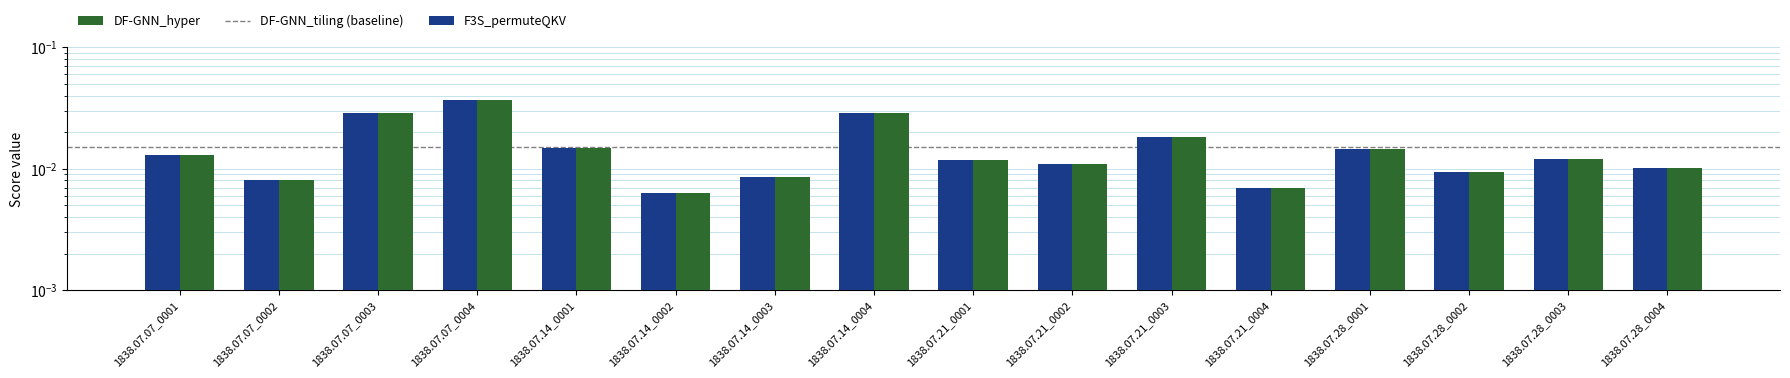

What is the label of the 9th bar from the right?

1838.07.14_0004